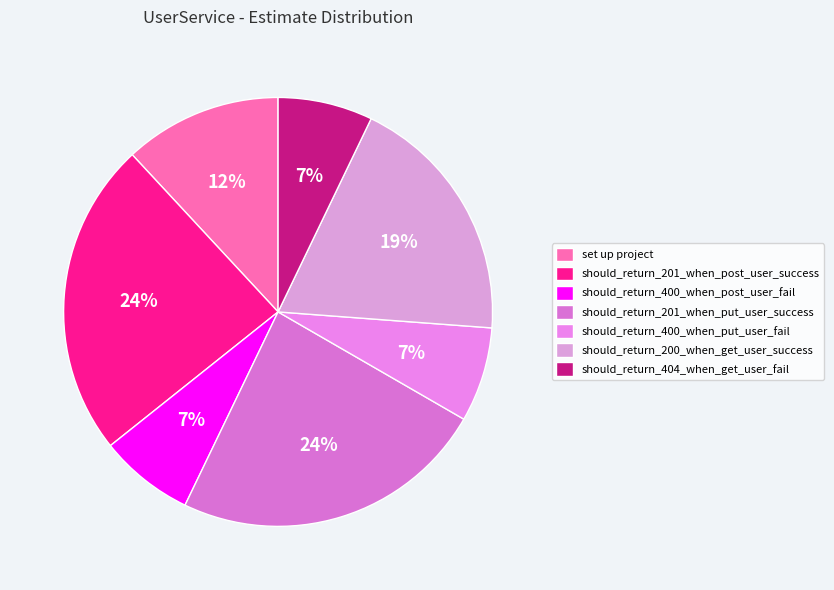

True or false: should_return_201_when_post_user_success accounts for 24% of the total.

True